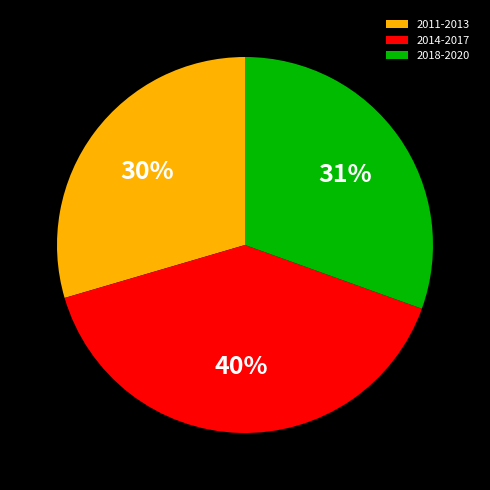

Is there a majority slice in this chart?

No